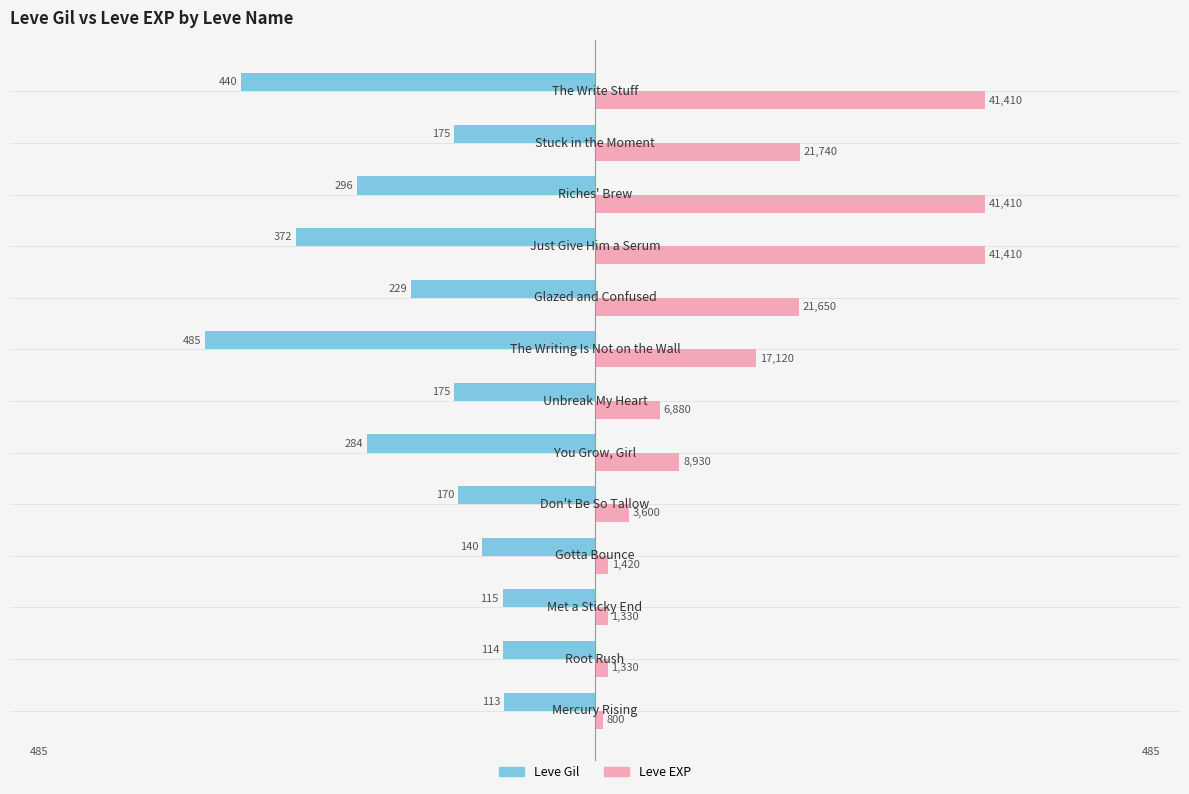

What are all the series names shown in the legend?

Leve Gil, Leve EXP